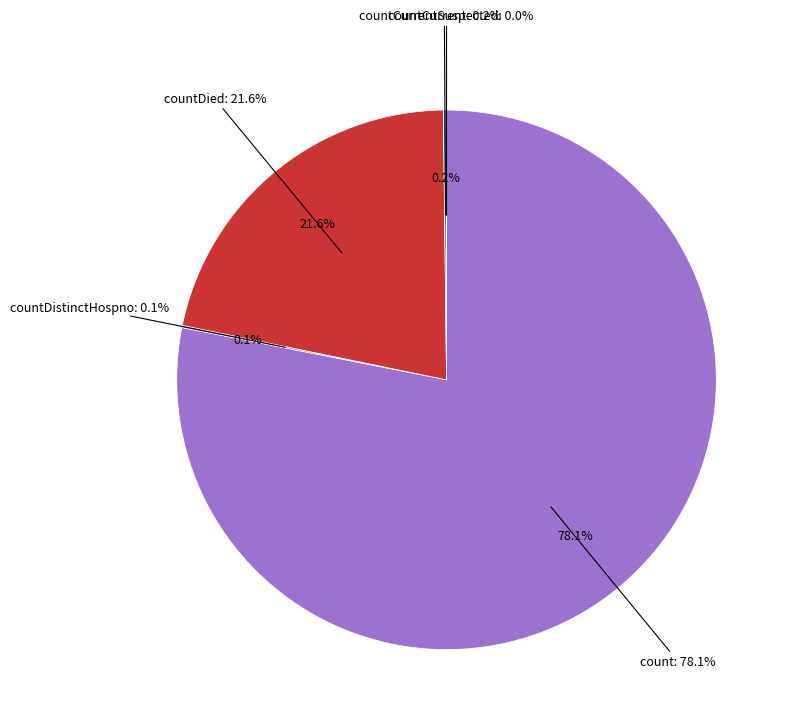

True or false: count accounts for 70% of the total.

False